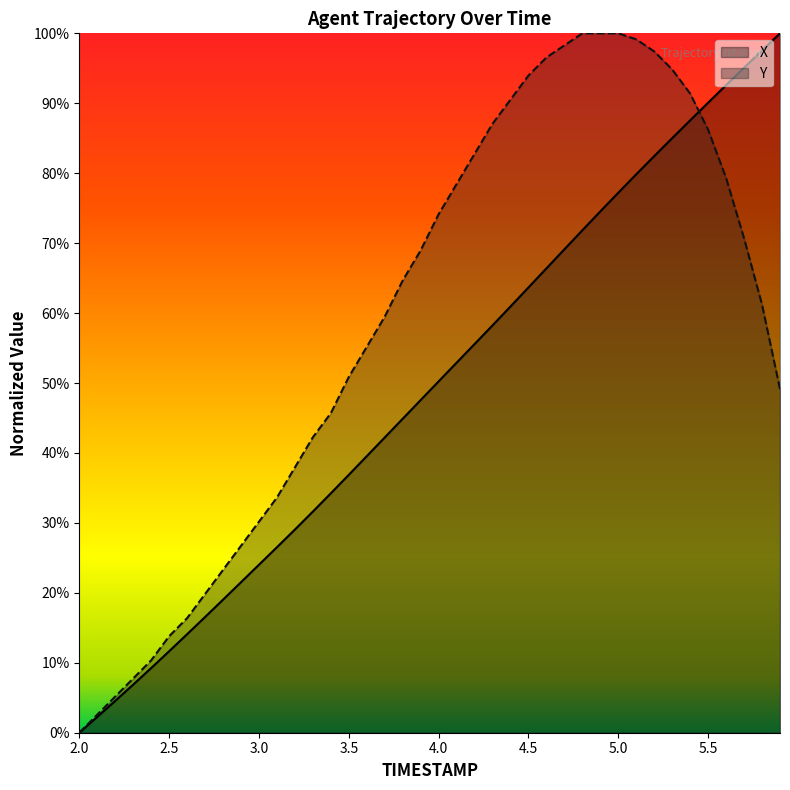

What is the sum of all Y values?

23.5